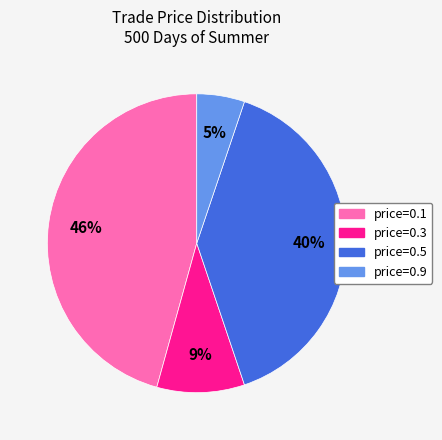

To the nearest percent, what is the difference between the largest and smallest slice percentages?

41%